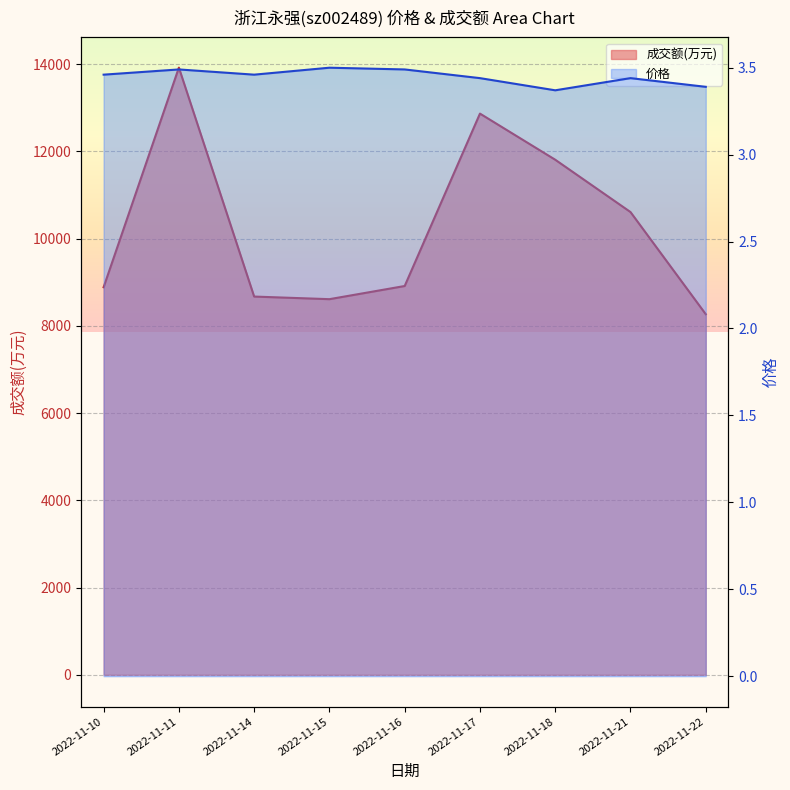

True or false: 价格 has more than 0 points higher than both neighbors.

True